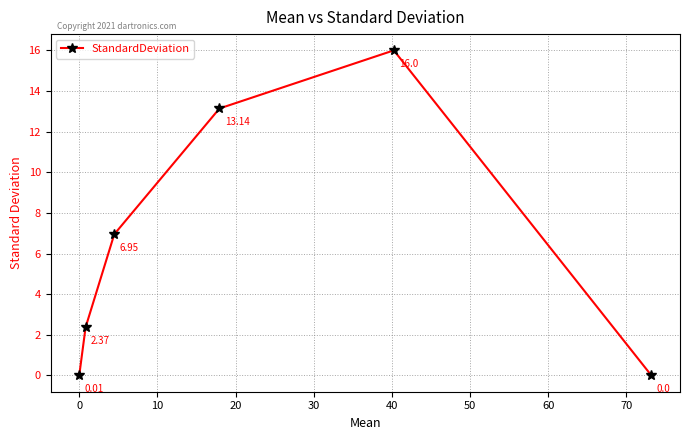

What is the sum of all values?

38.5